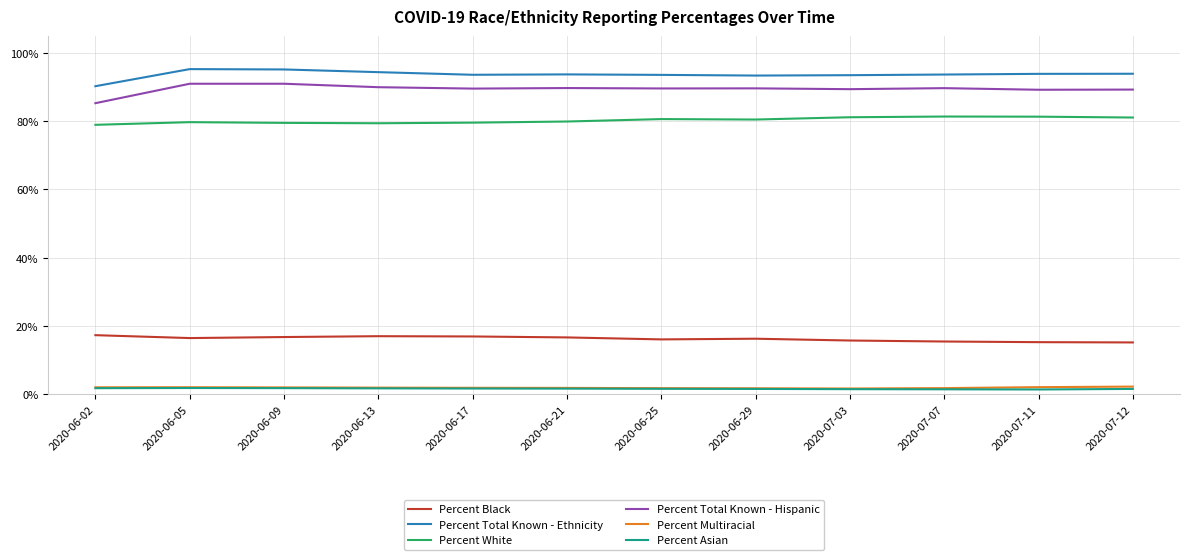

Which series has the largest total across all categories?

Percent Total Known - Ethnicity